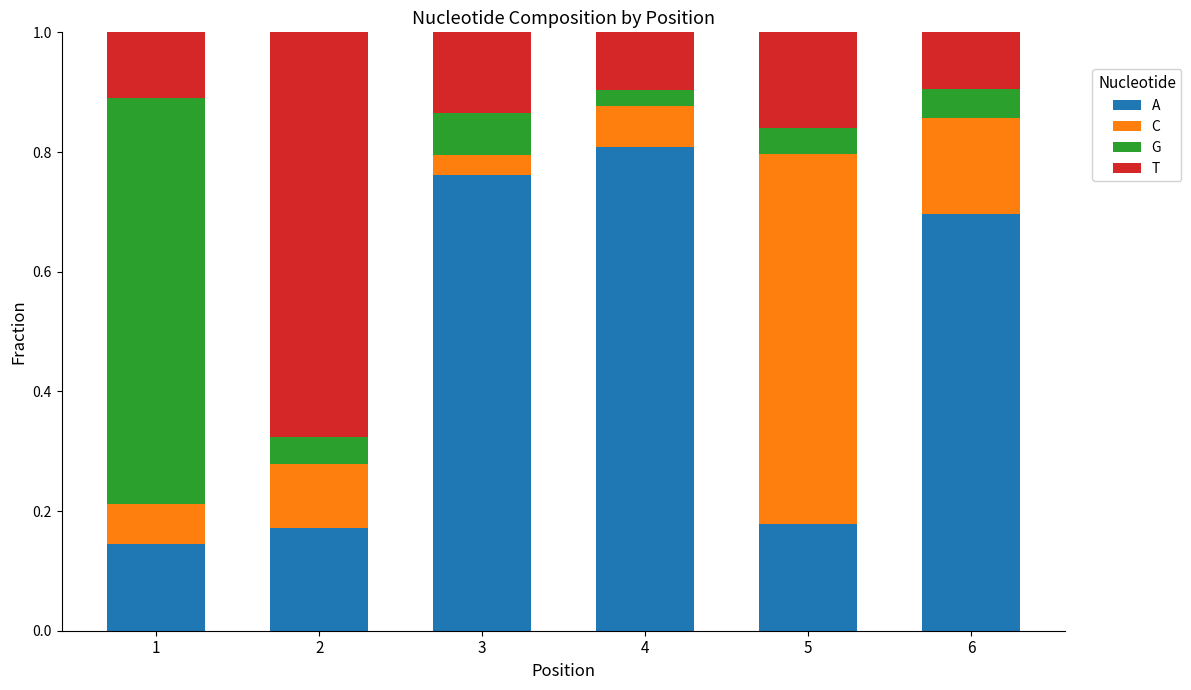

At which label does A reach its peak?

4